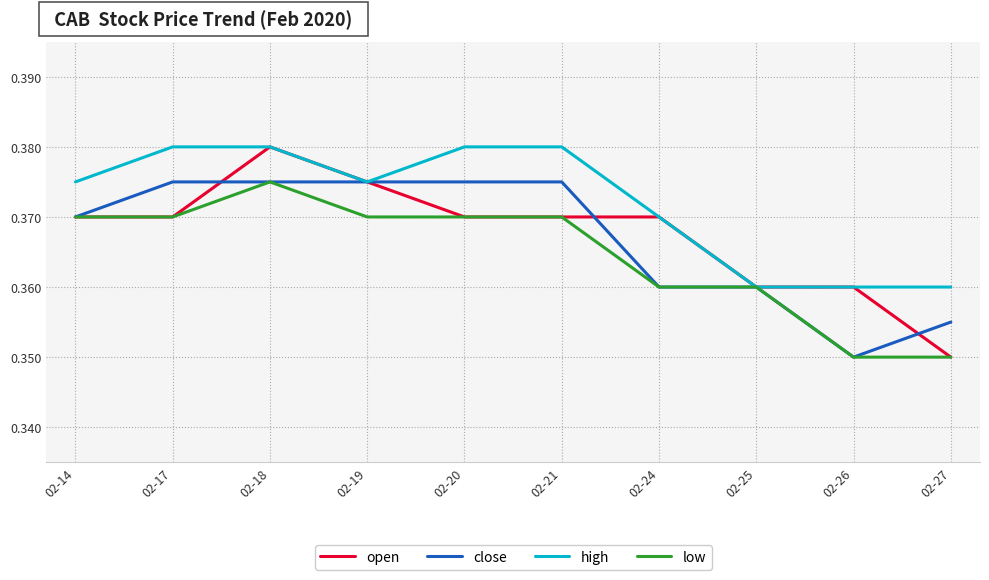

Which series has the largest range (max minus min)?

open